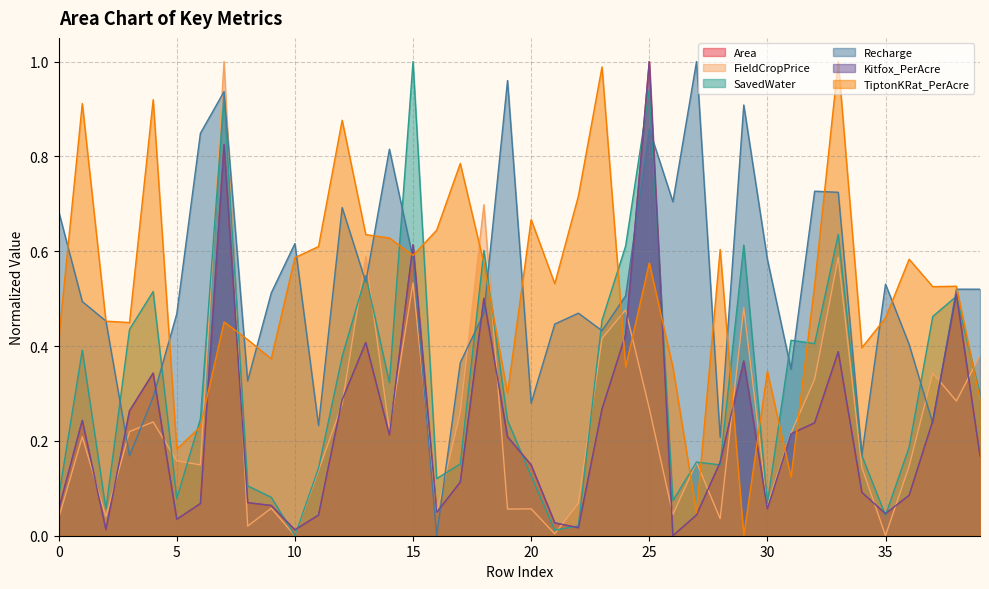

True or false: FieldCropPrice has a value of 0.1 at 34.

True